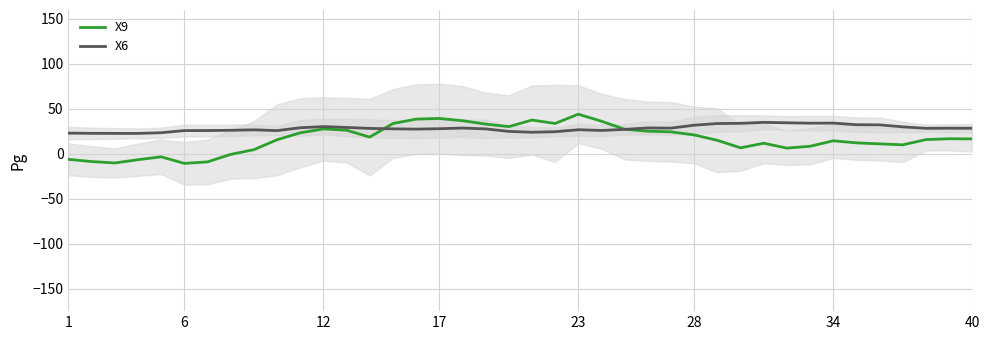

True or false: X9 has more than 0 points higher than both neighbors.

True